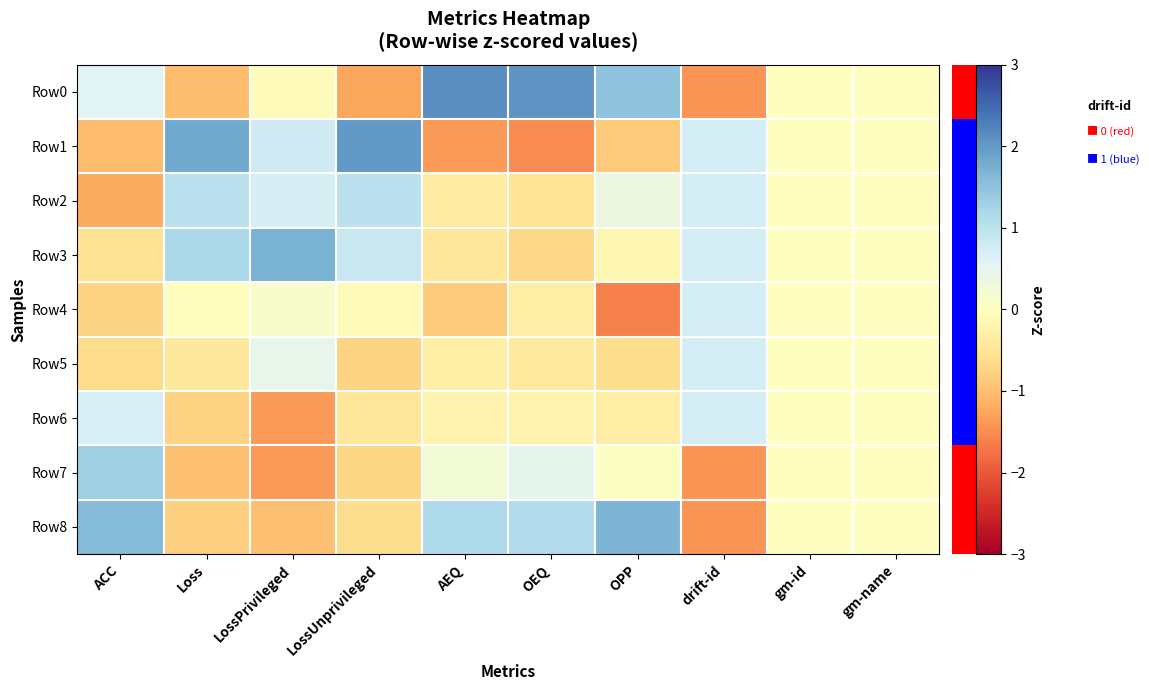

Between AEQ and OPP, which series saw the biggest shift?

Row4